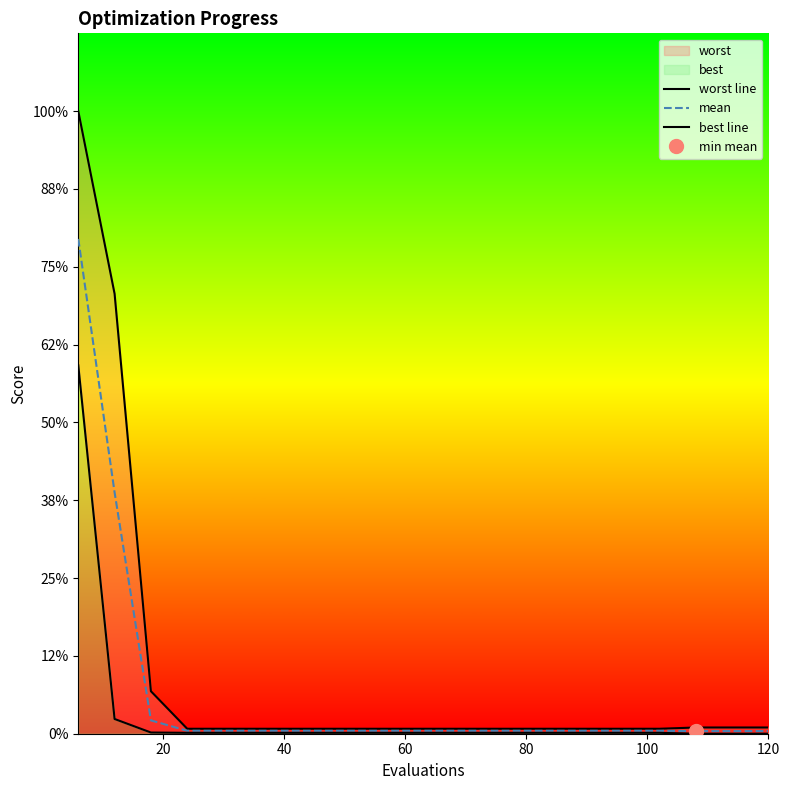

Is it true that best line equals 0.0 at 10?

False